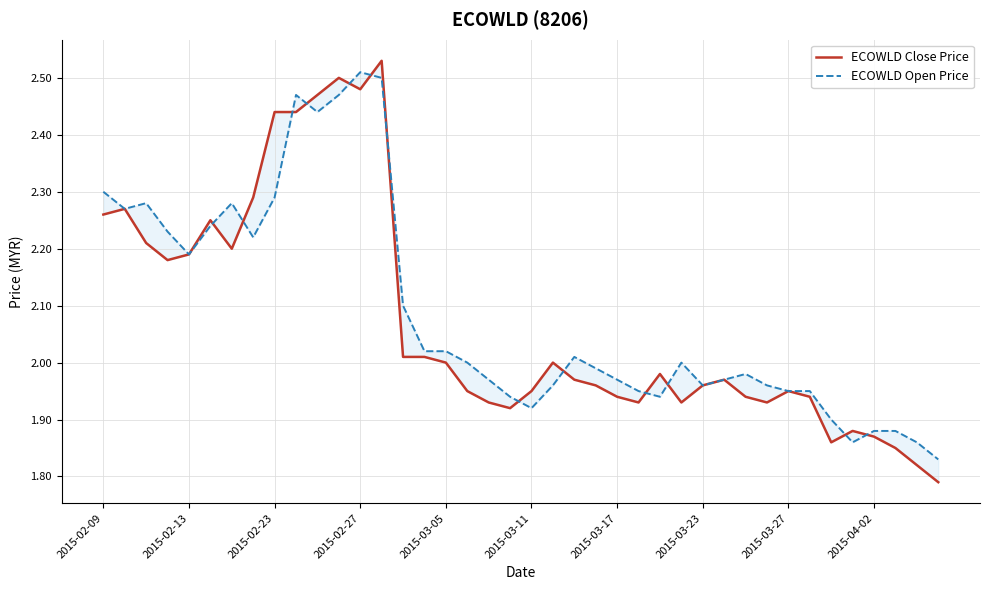

What is the smallest value displayed?

1.8